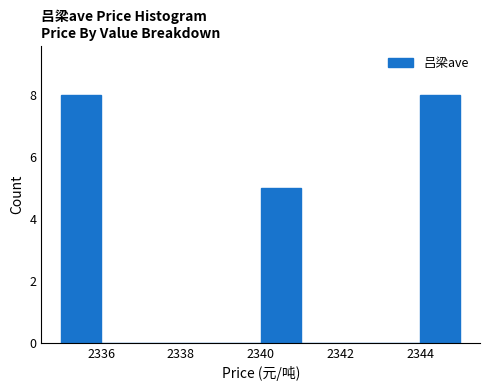

What is the height of the bar covering 2335 to 2336 on the x-axis? The values are not printed on the chart, so give them approximately, as read against the axis.

8